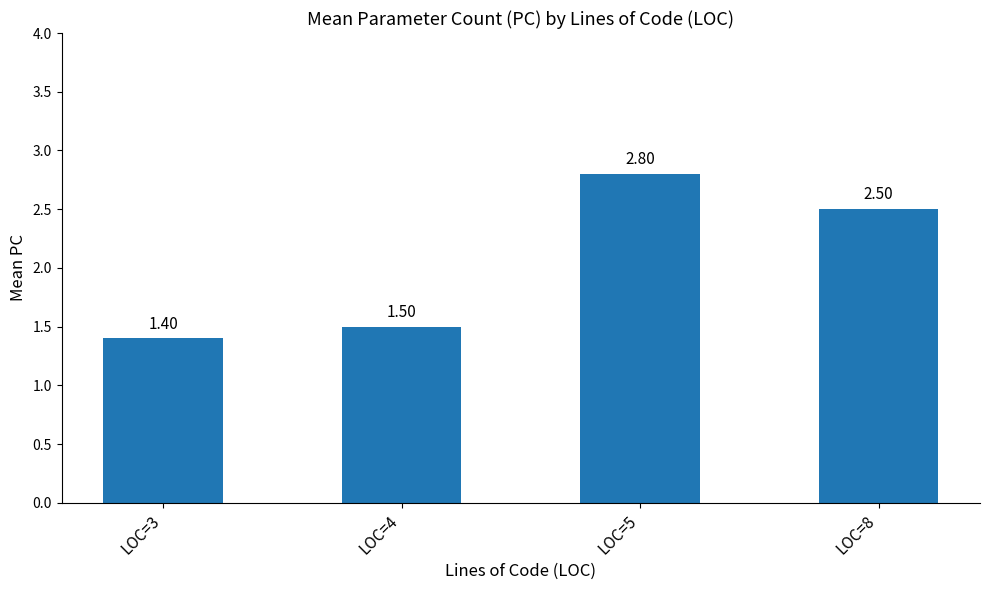

Where is the data nearest to the value 2?

LOC=4